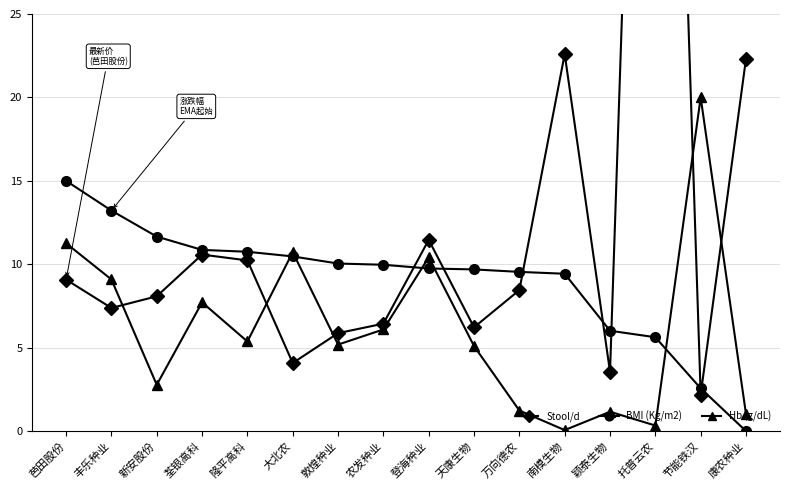

How many series are shown in this chart?

3